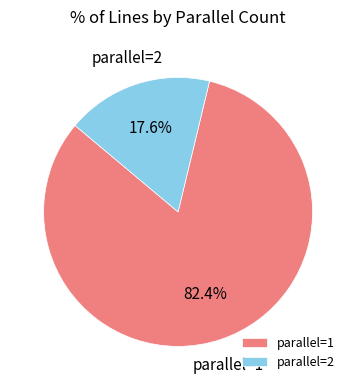

What portion of the pie excludes parallel=2?

82.4%